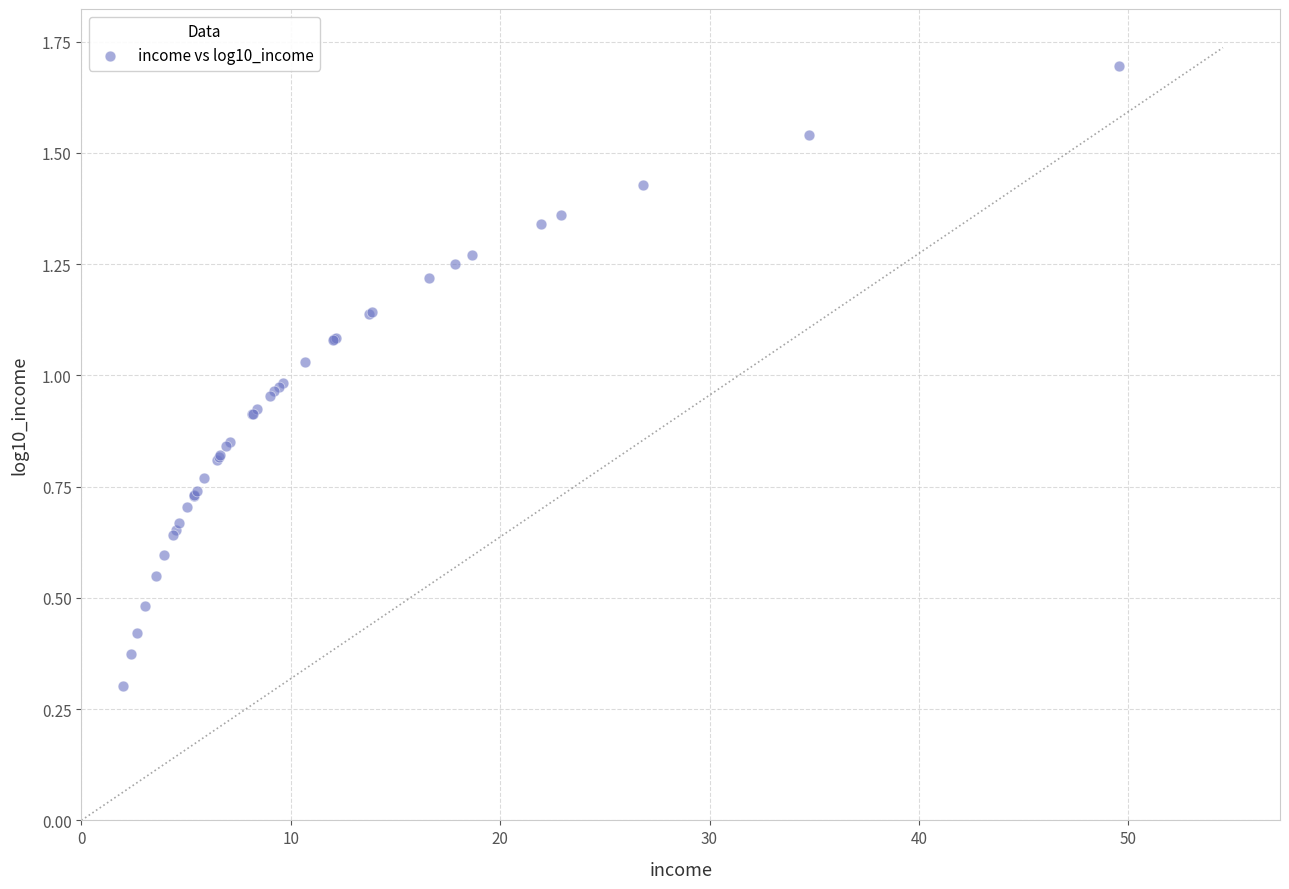

What Y value in the scatter plot is closest to 0?

0.3